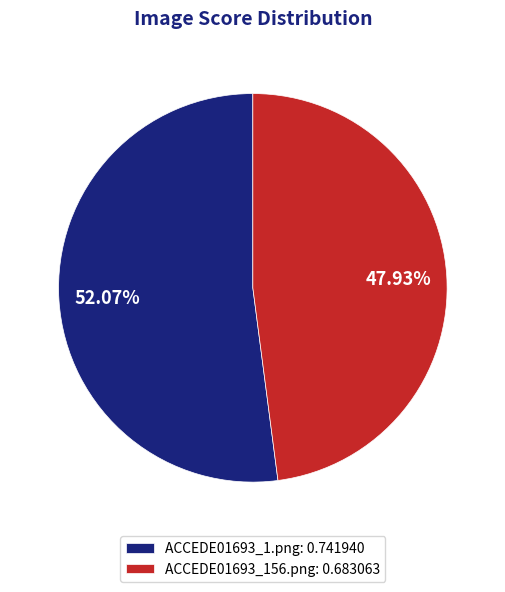

To the nearest percent, what is the difference between the ACCEDE01693_156.png and ACCEDE01693_1.png slice percentages?

4%